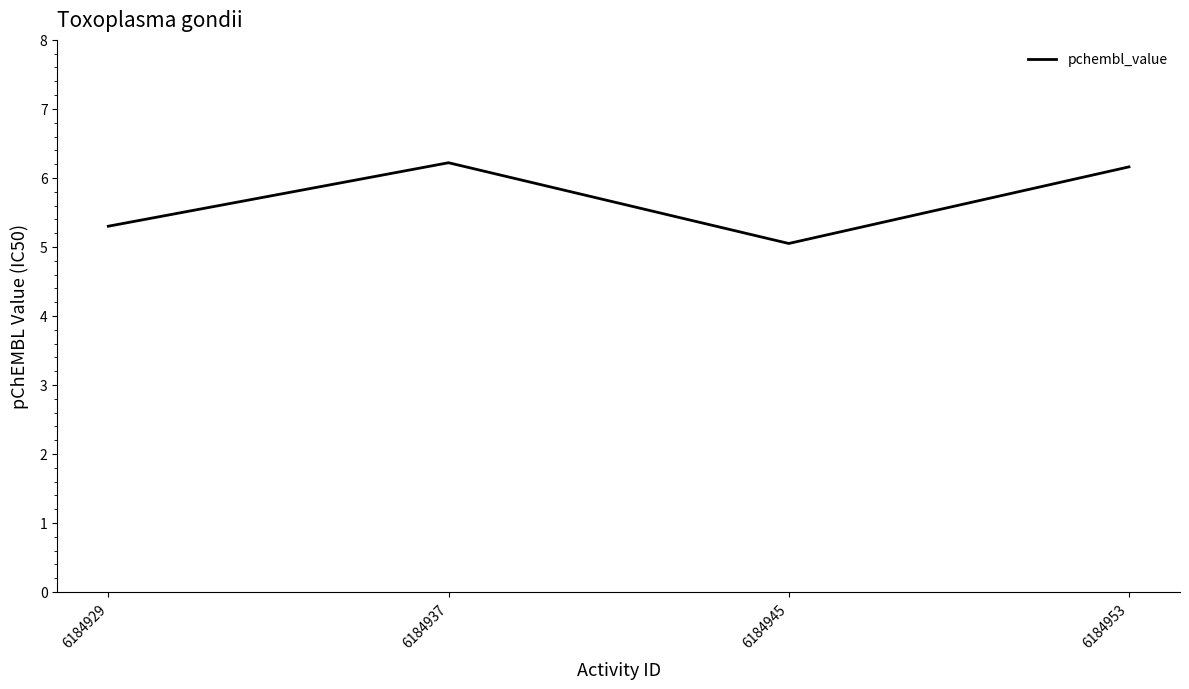

What is the sum of the values at 6184929 and 6184953?

11.5